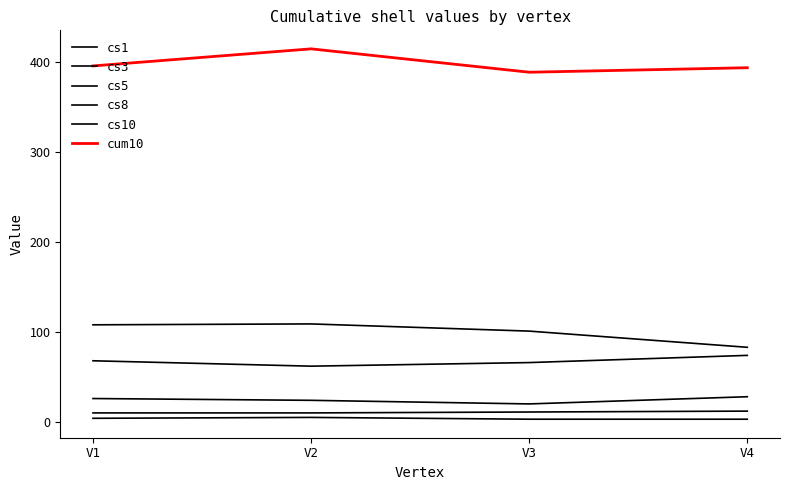

Does the chart have visible grid lines?

No